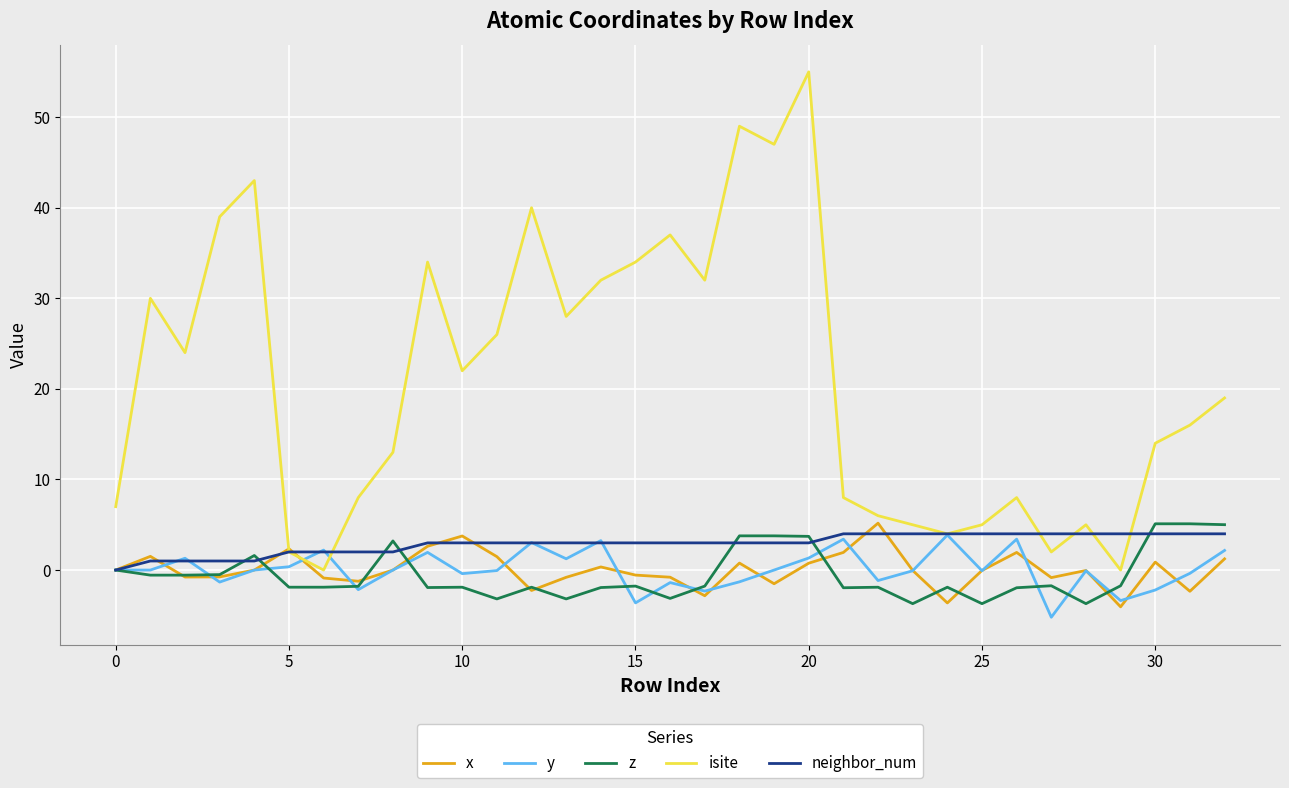

True or false: z and isite cross at least once.

False